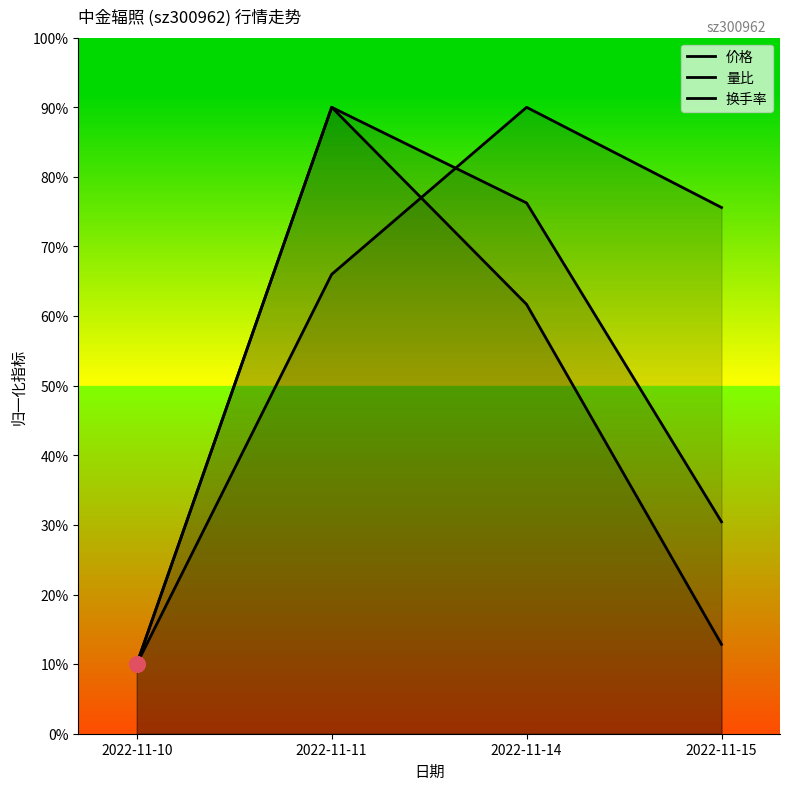

Which series has the widest spread of Y values?

价格